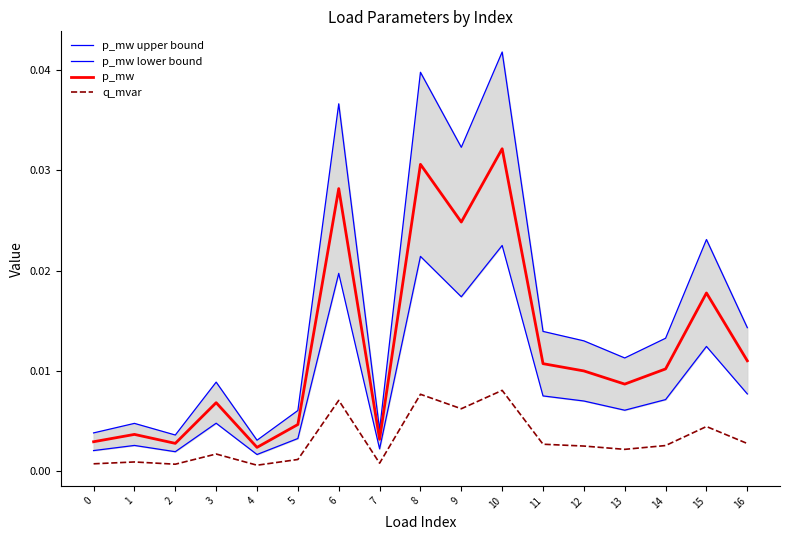

At which label is p_mw closest to 0?

4